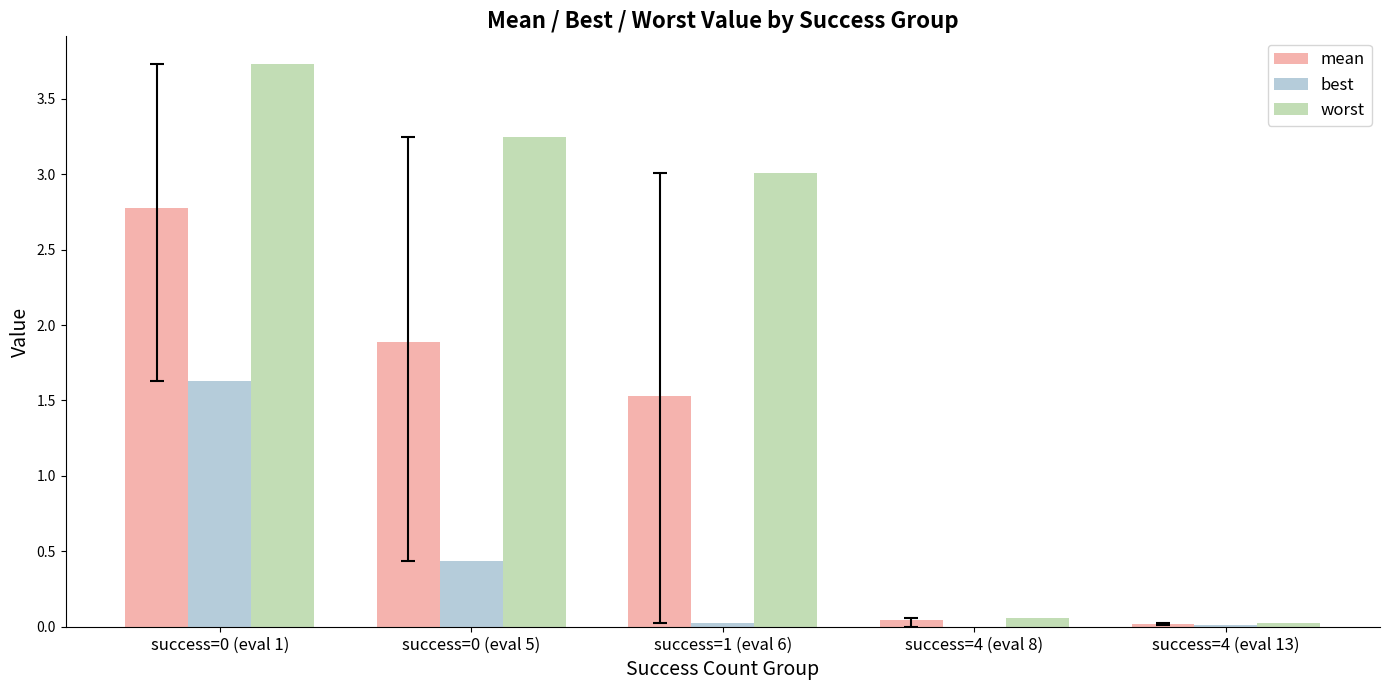

Is the value of worst at success=0 (eval 5) greater than the value of best at success=1 (eval 6)?

Yes